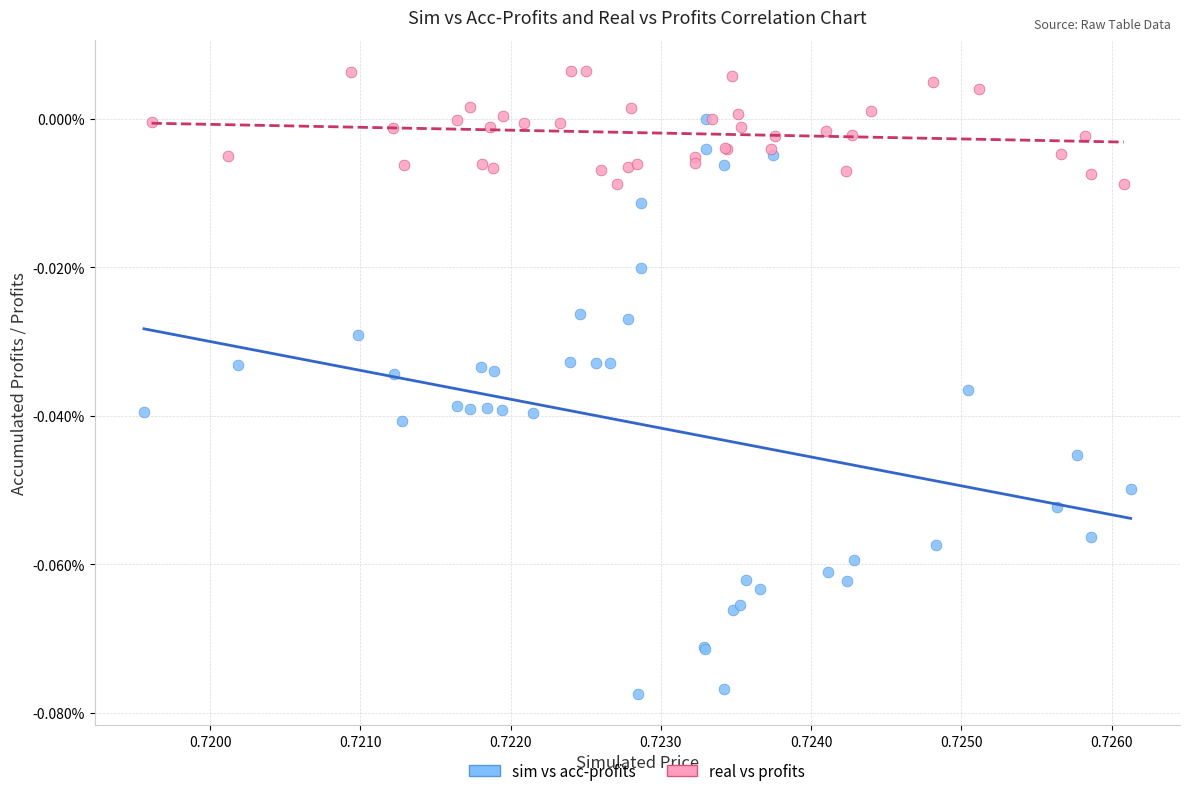

What are all the series names shown in the legend?

sim vs acc-profits, real vs profits